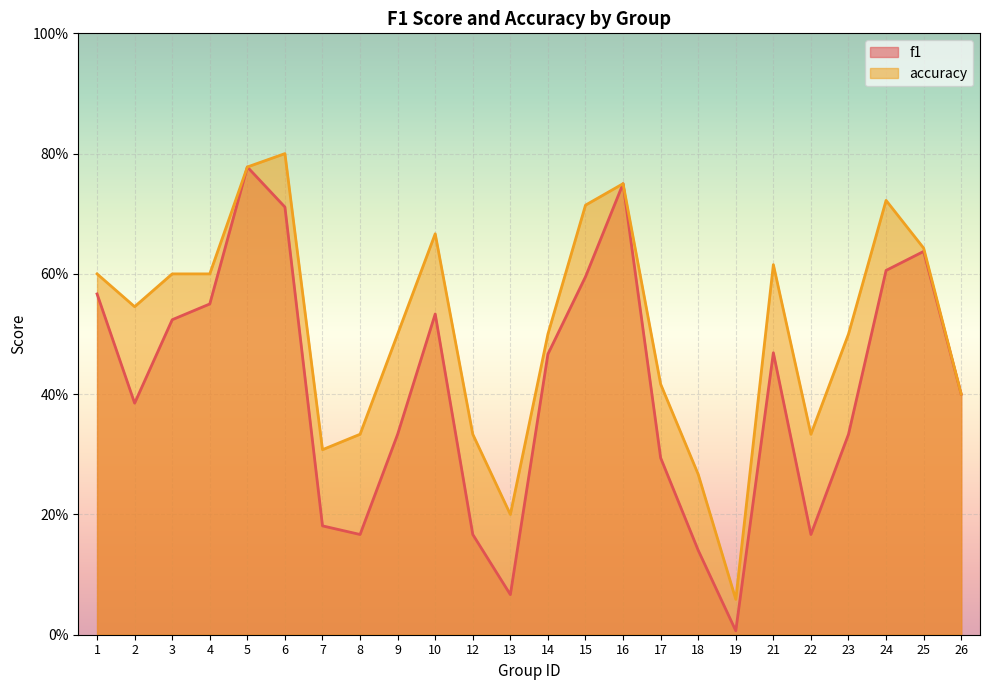

True or false: f1 and accuracy intersect in this chart.

False